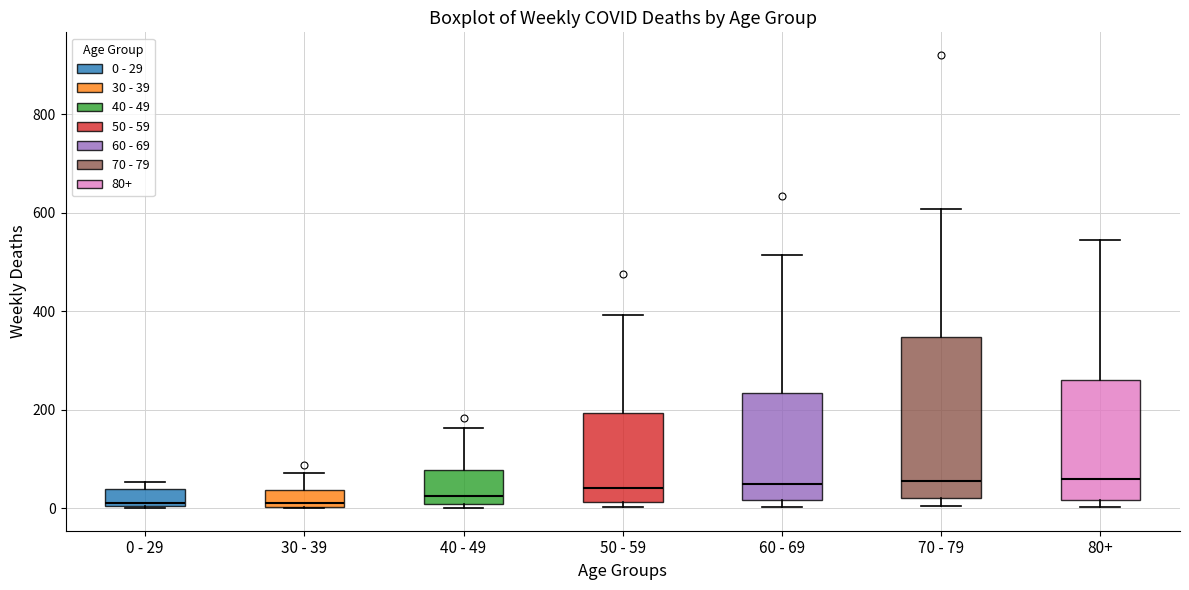

Which box is the tallest, from its lower edge to its upper edge?

70 - 79